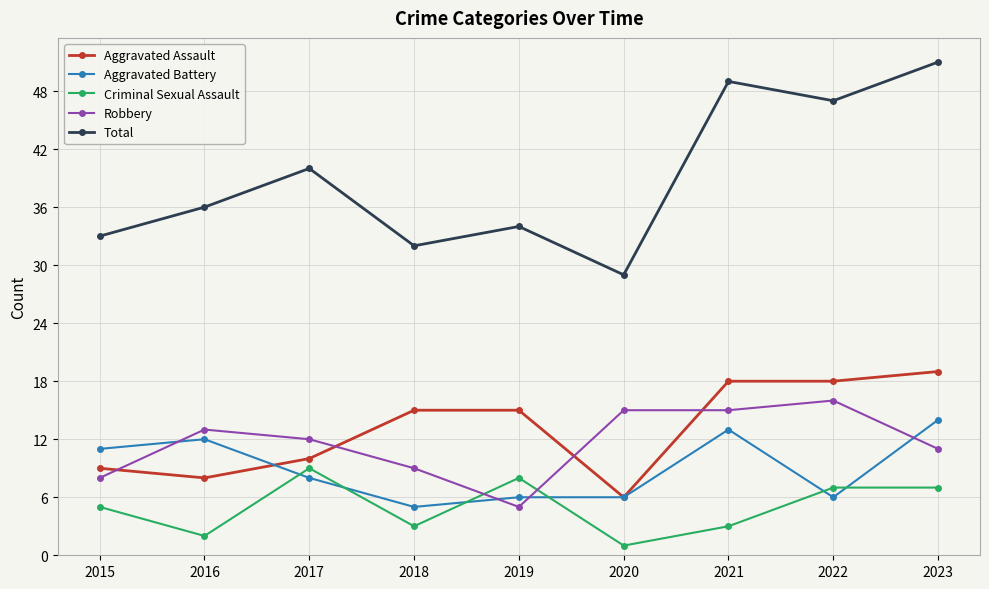

True or false: Robbery has more than 0 interior local peaks.

True